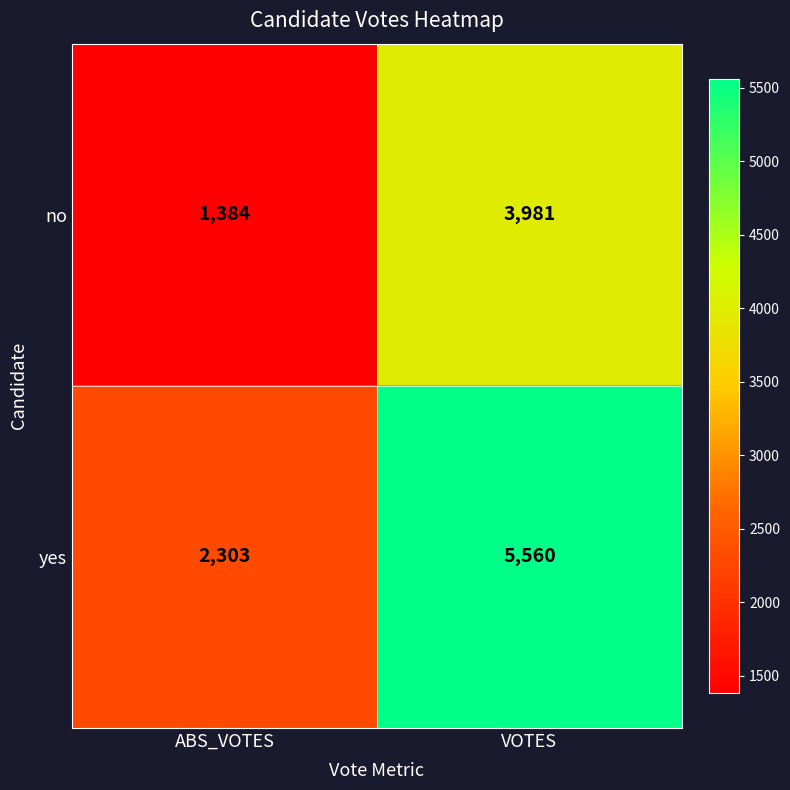

What is the minimum value shown in the chart?

1384